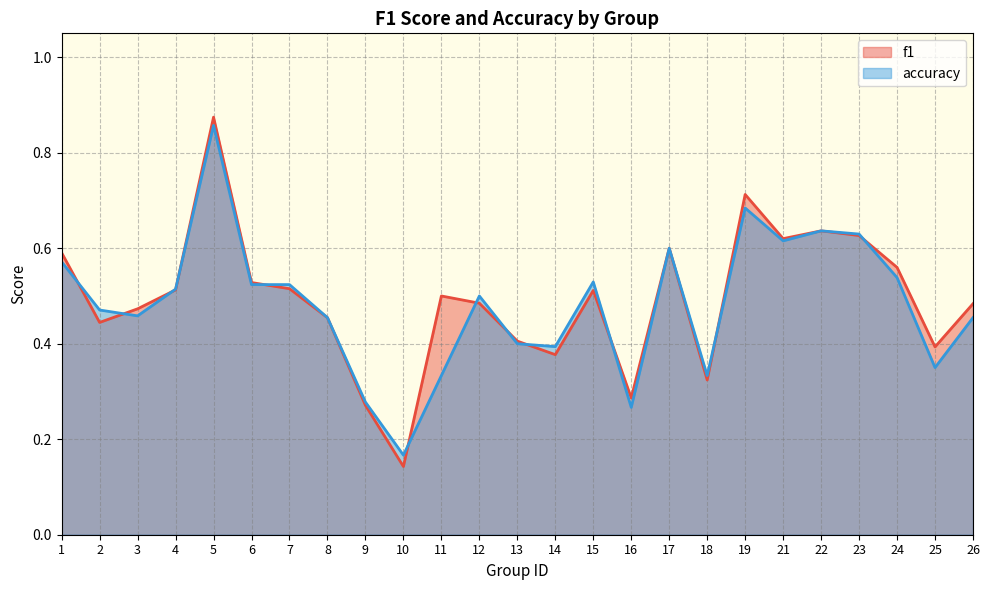

The f1 series shows 0.9 at 5. True or false?

True